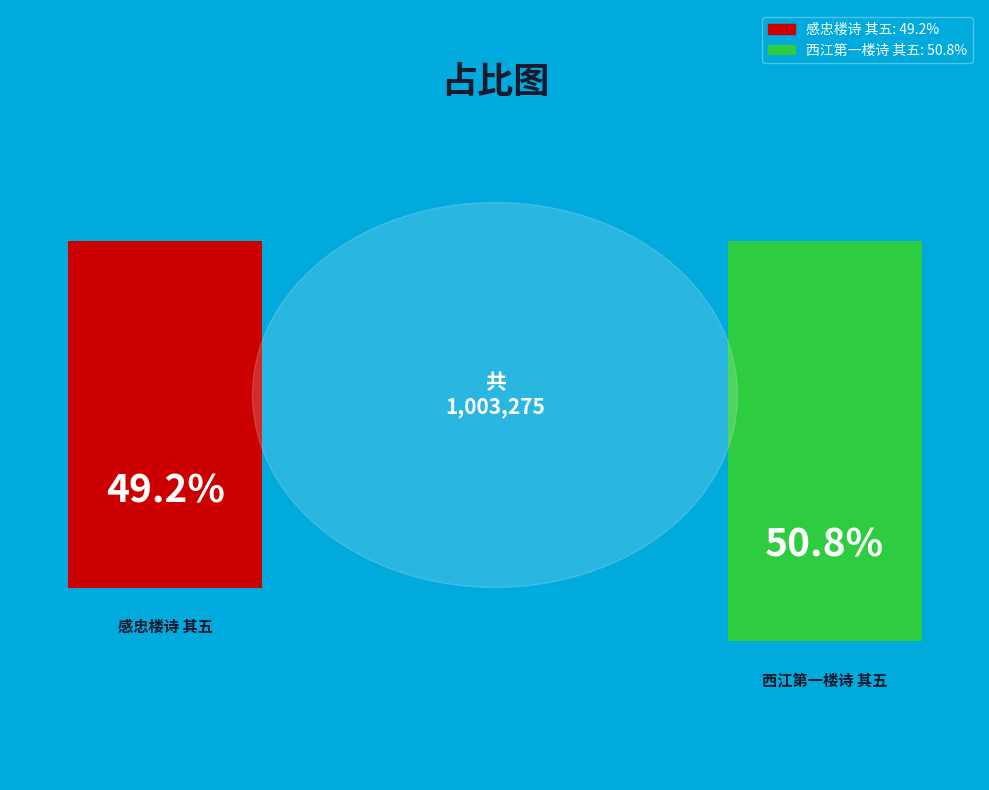

Count the number of slices in the pie.

2